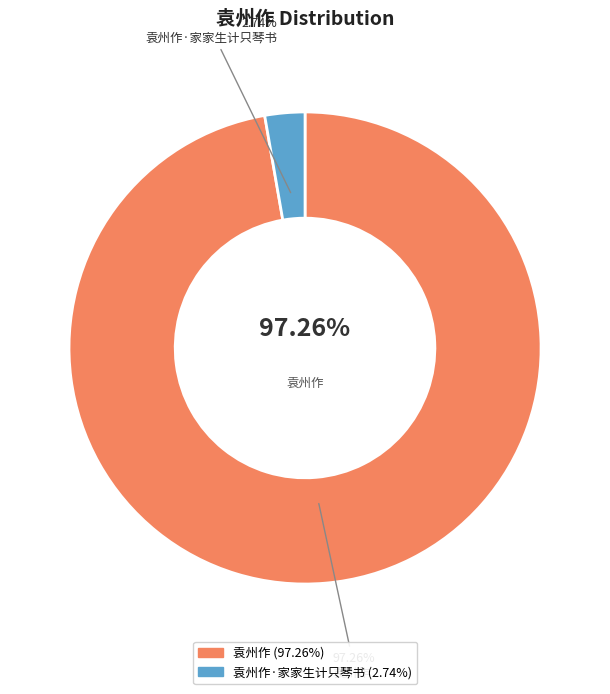

What is the largest slice in the pie chart?

袁州作